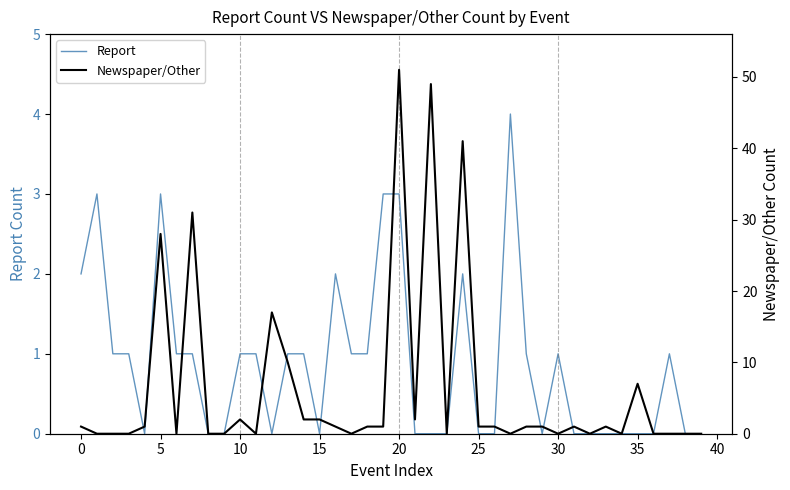

What are all the series names shown in the legend?

Report, Newspaper/Other